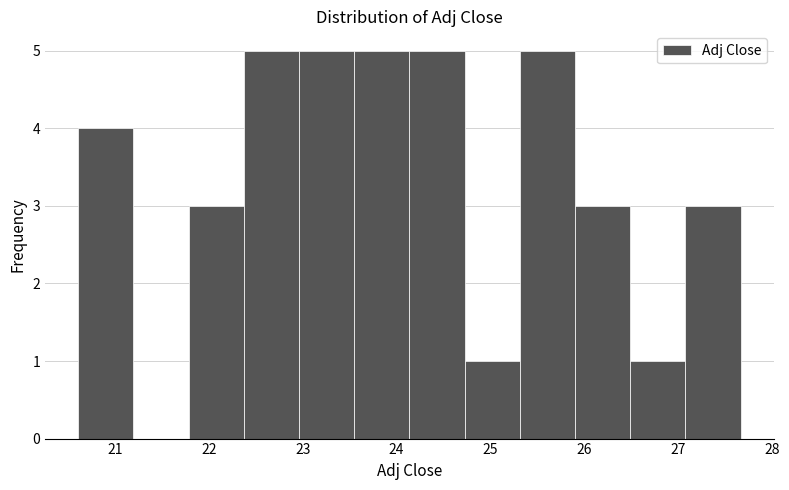

How tall is the bar that spans 25.3 to 25.9 on the x-axis? Neither the bar edges nor the heights are printed on the chart, so give them approximately, as read against the axes.

5